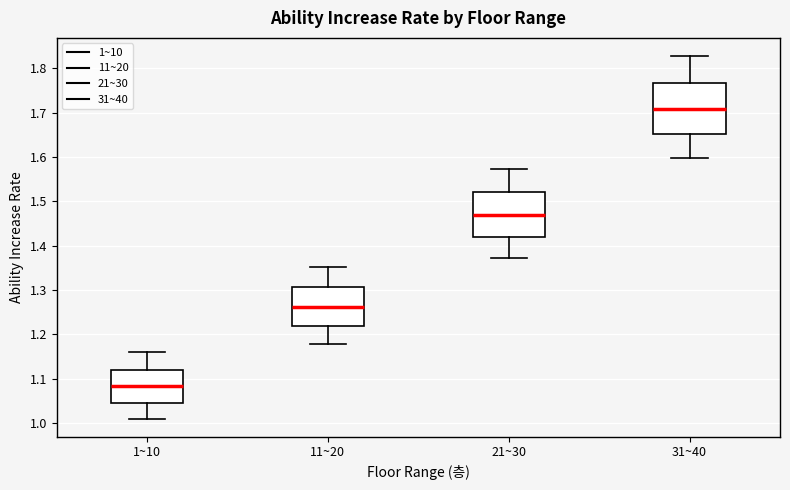

Reading left to right, read every box against the y-axis: the position of its median line, the range the box covers, and the ends of its whiskers. The values are not printed on the chart, so give them approximately, as read against the axis.

1~10: median 1.08, box 1.05 to 1.12, whiskers 1.01 to 1.16
11~20: median 1.26, box 1.22 to 1.31, whiskers 1.18 to 1.35
21~30: median 1.47, box 1.42 to 1.52, whiskers 1.37 to 1.57
31~40: median 1.71, box 1.65 to 1.77, whiskers 1.60 to 1.83